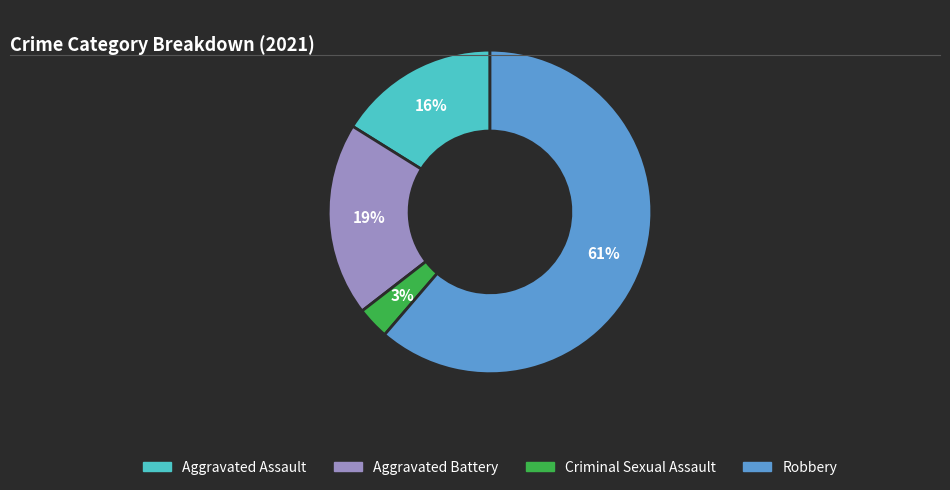

How many segments does this pie chart have?

4